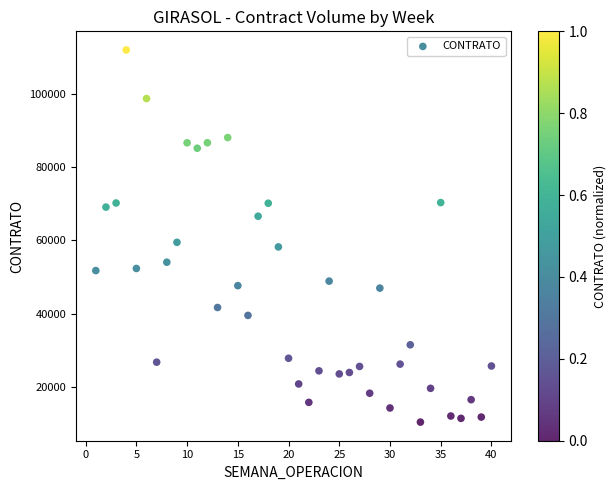

What Y value in the scatter plot is closest to 61164?

59445.7